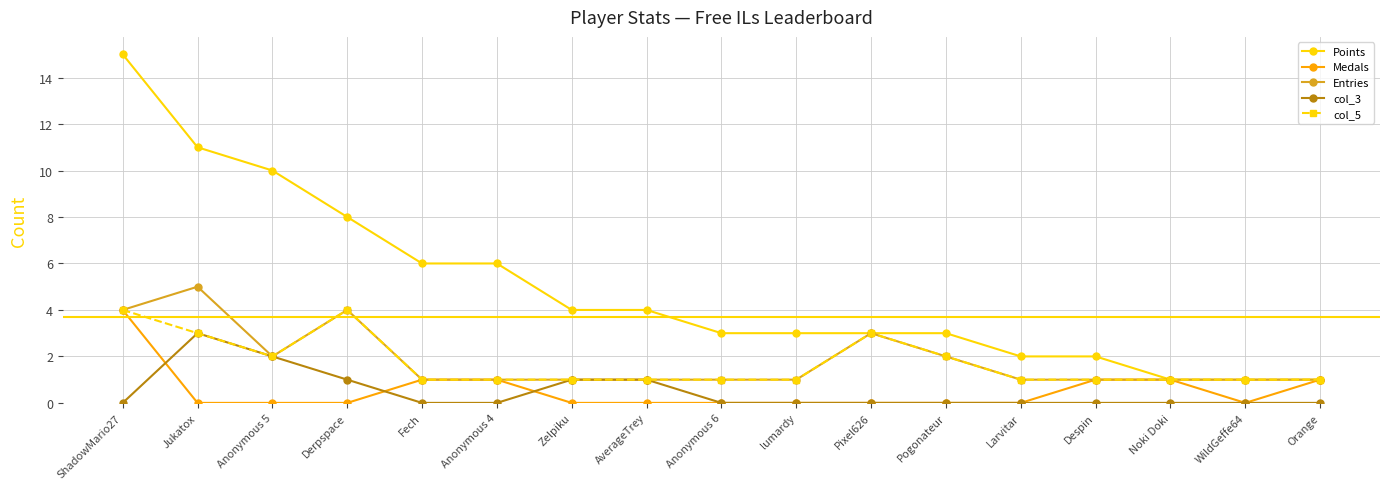

Count the Medals values in the range 0 to 1.

16